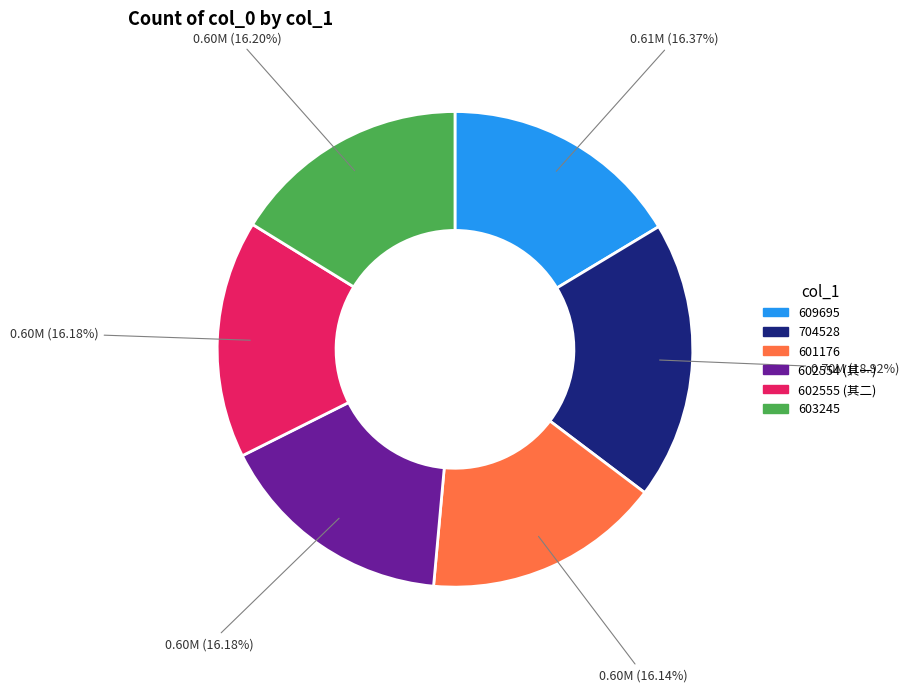

What is the ratio of the value at 602554 (其一) to the value at 609695?

1.0